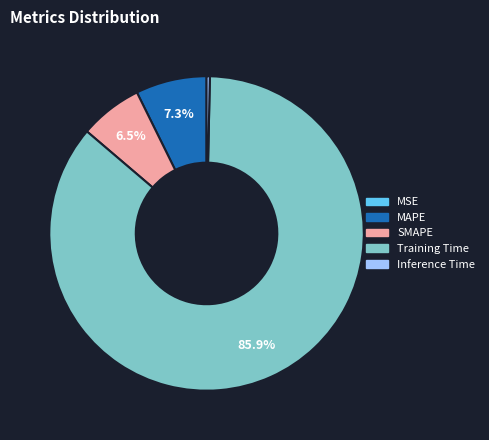

The Training Time slice represents 86% of the pie. True or false?

True